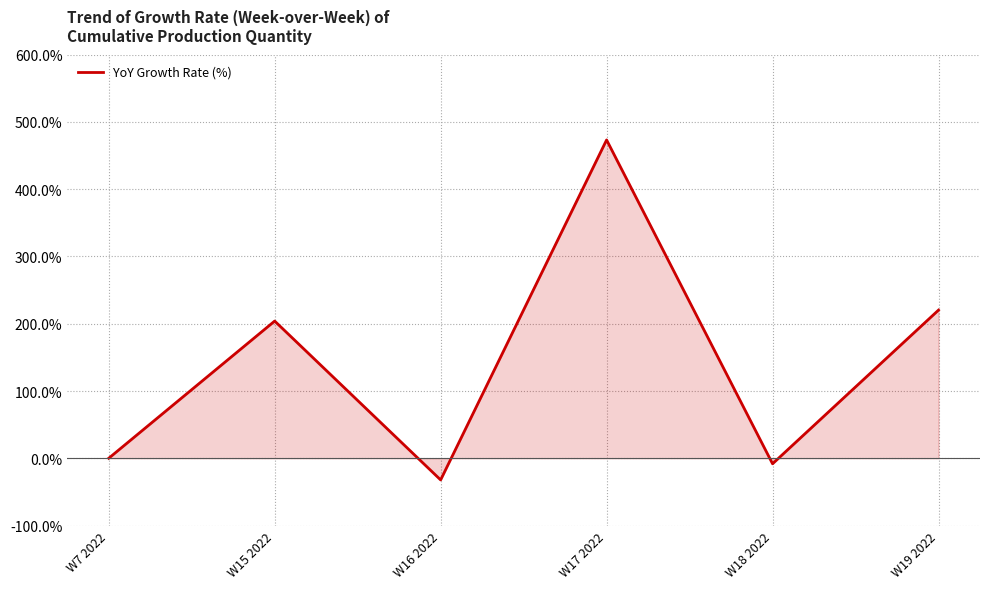

The chart shows a value of -32.2 at W16 2022. True or false?

True